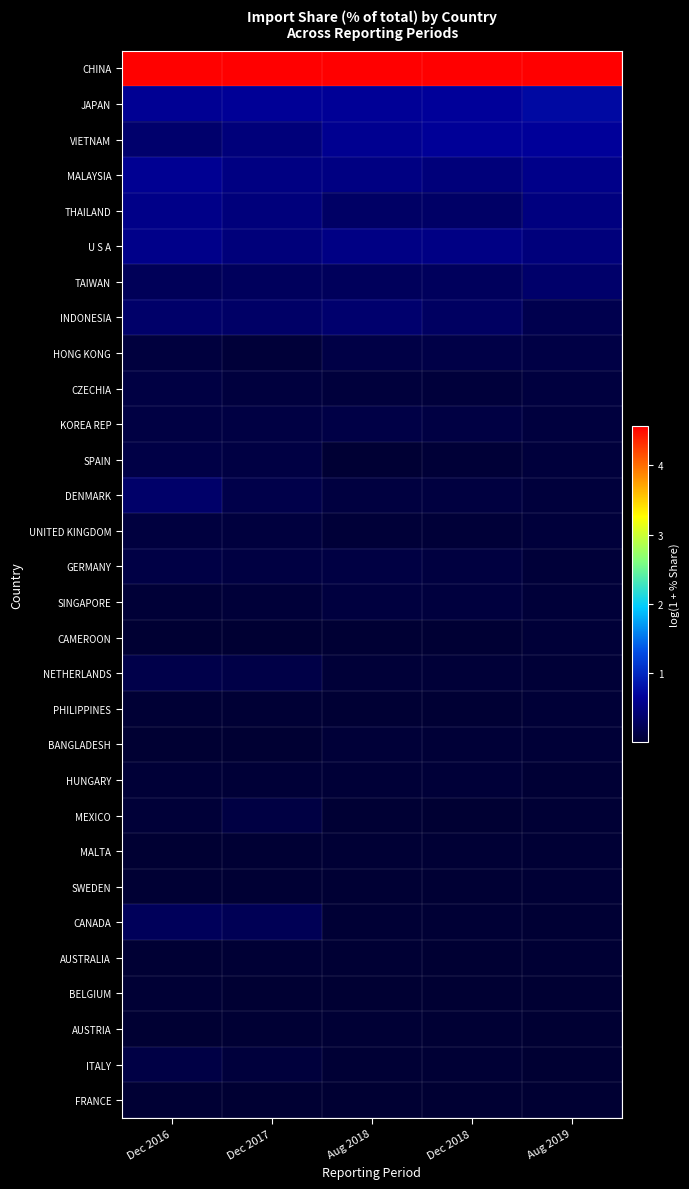

What is the total value across all series at Aug 2018?

8.9